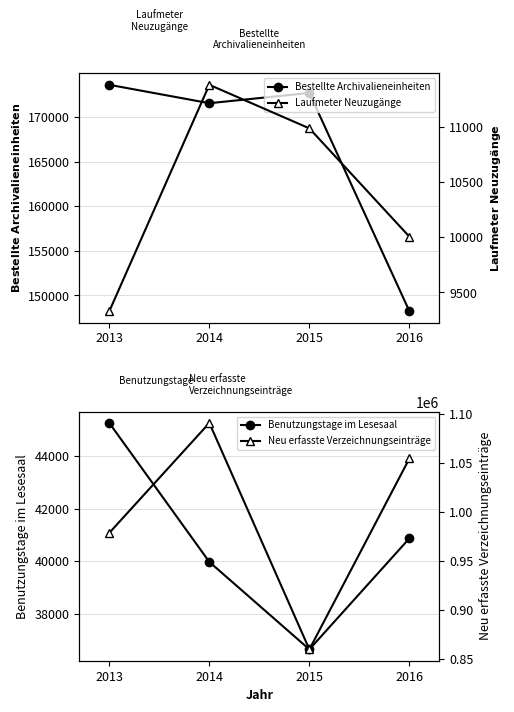

At which label is Neu erfasste Verzeichnungseinträge closest to 975461?

2013